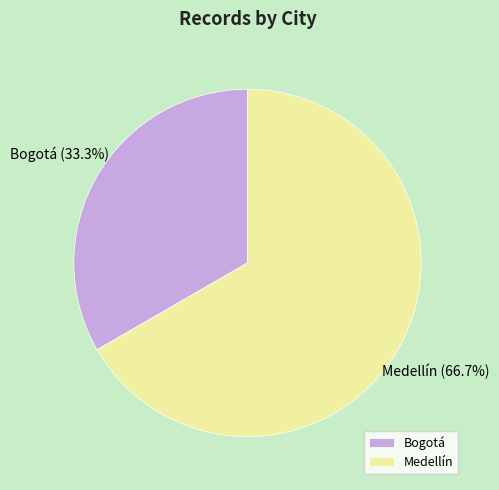

How many slices are in this pie chart?

2